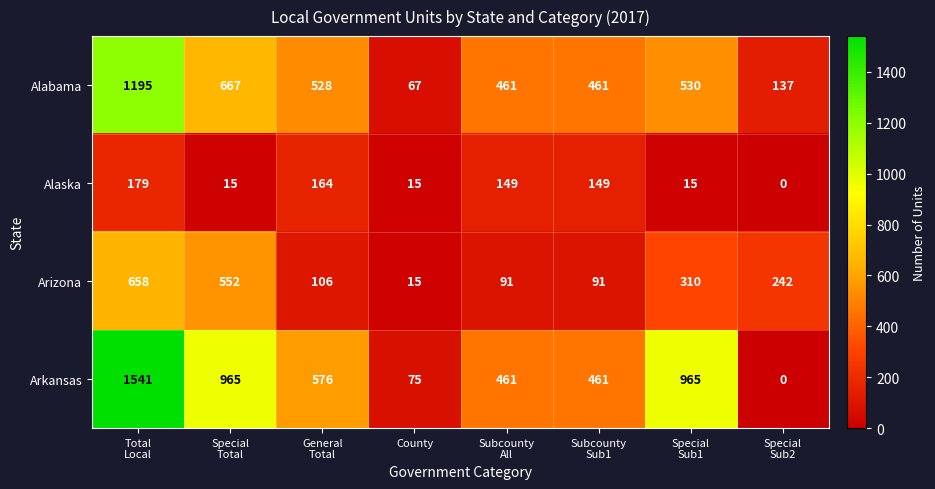

Count the number of data series in this chart.

4